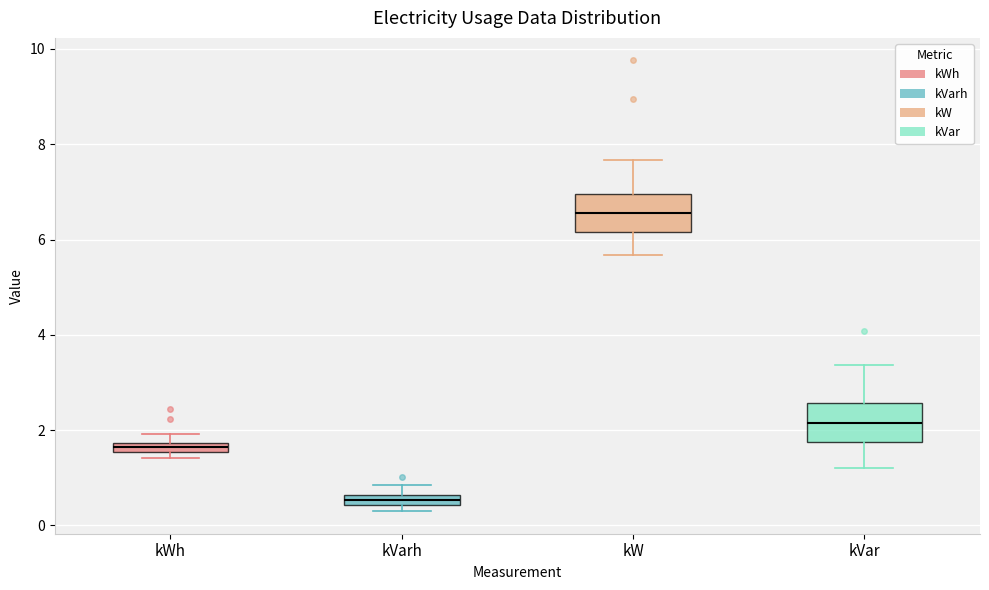

Where does the lower whisker of the box for kVar end on the y-axis? The values are not printed on the chart, so give them approximately, as read against the axis.

1.2